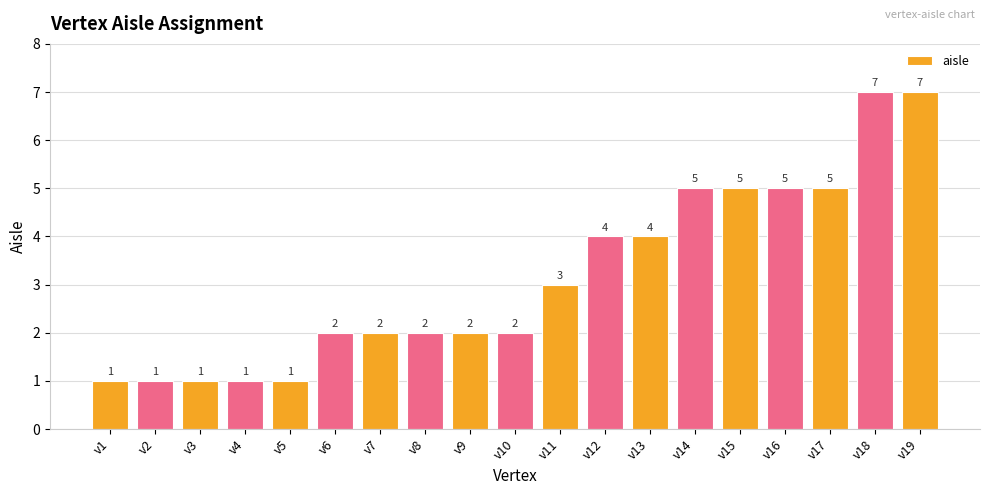

Between v7 and v16, which is larger?

v16